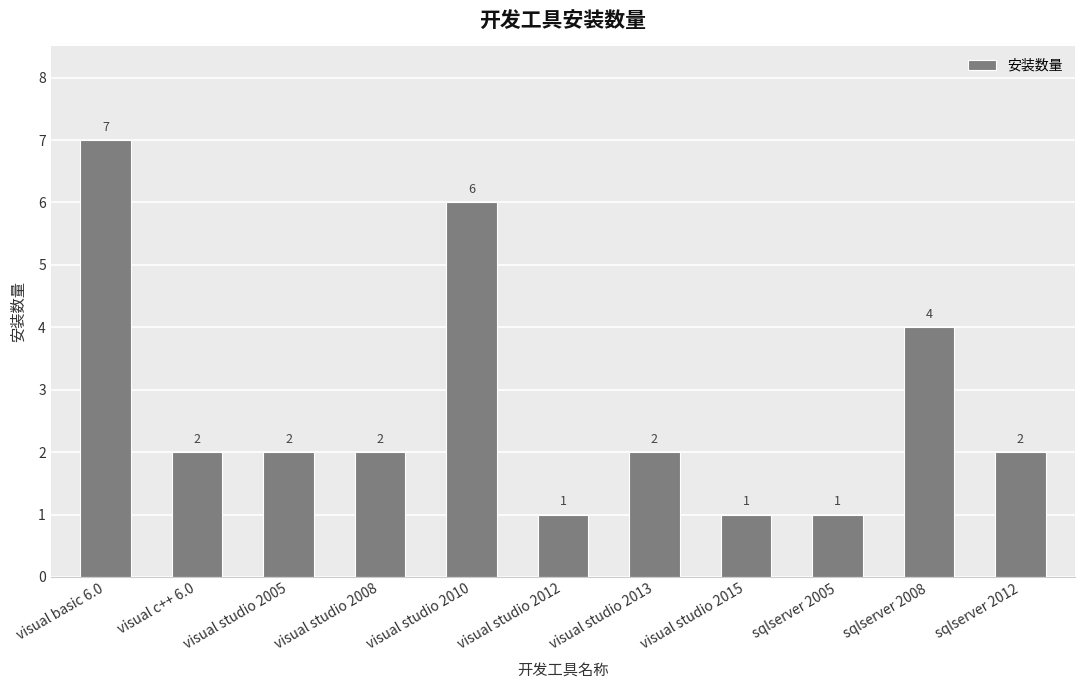

How many series are shown in this chart?

1